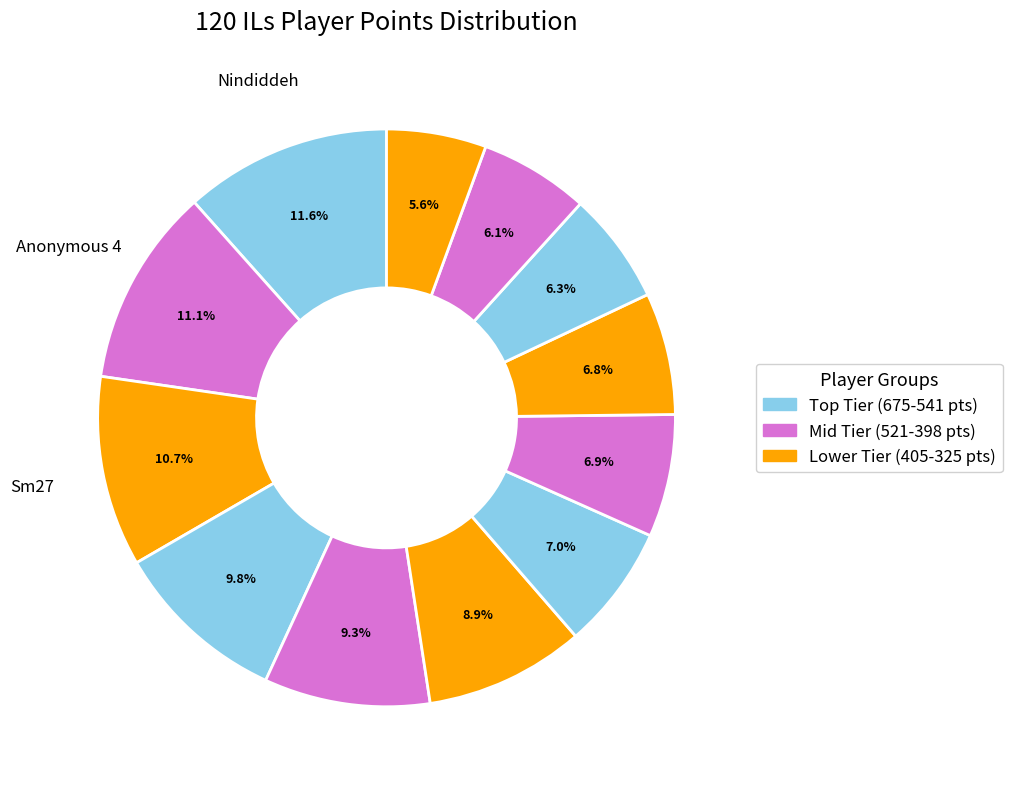

How many slices are in this pie chart?

12